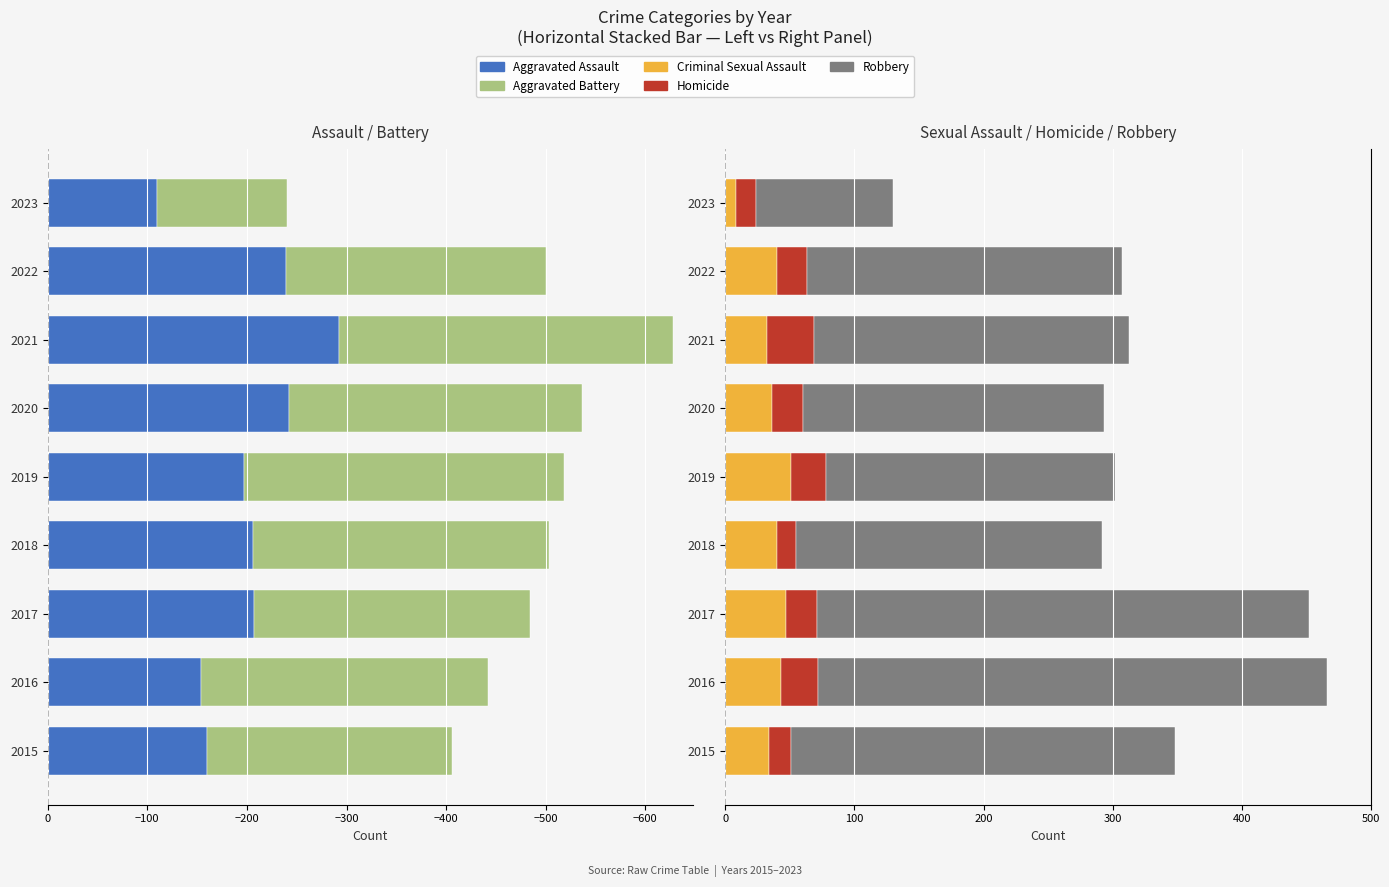

At how many categories does at least one series exceed -281?

9